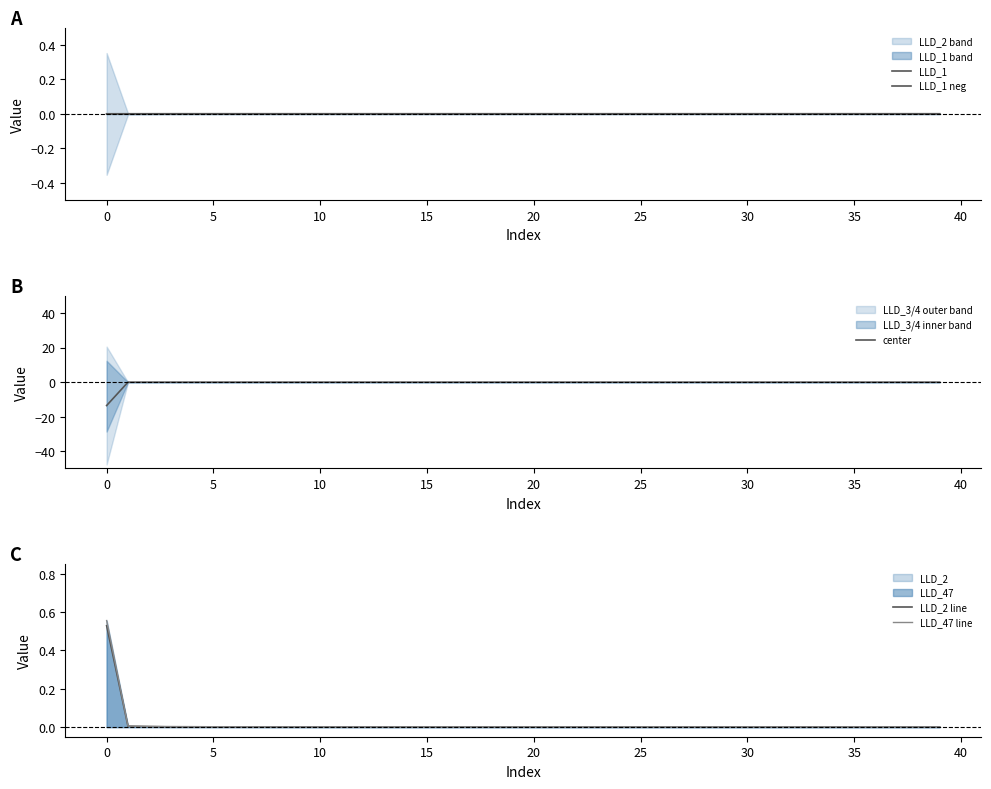

True or false: LLD_1 has a value of 0.0 at 28.

False